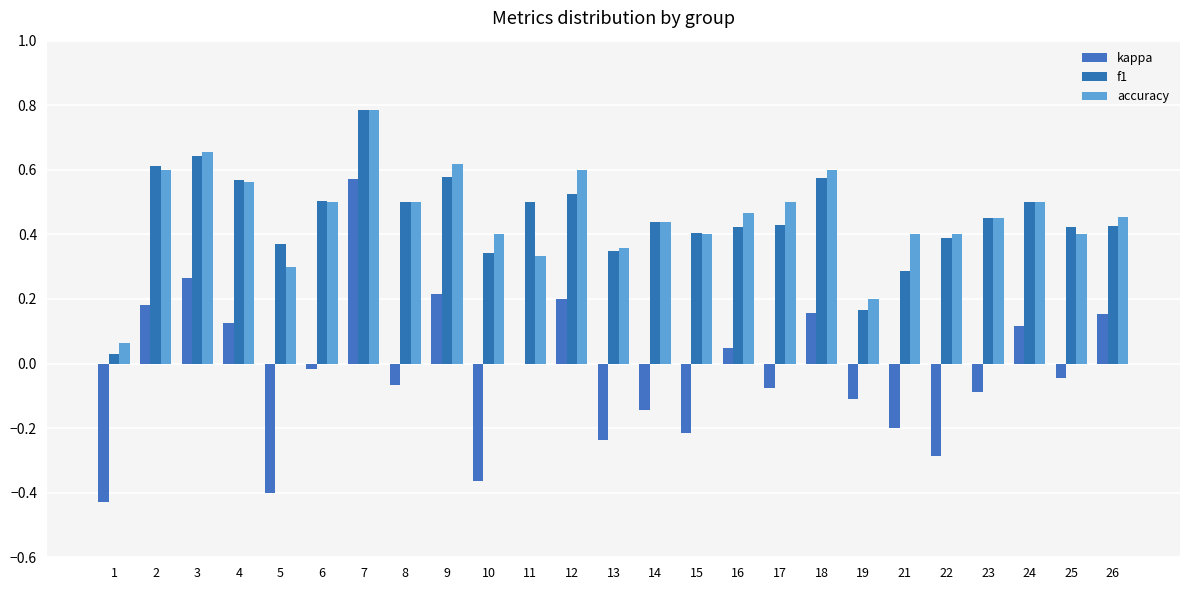

Count the number of data series in this chart.

3